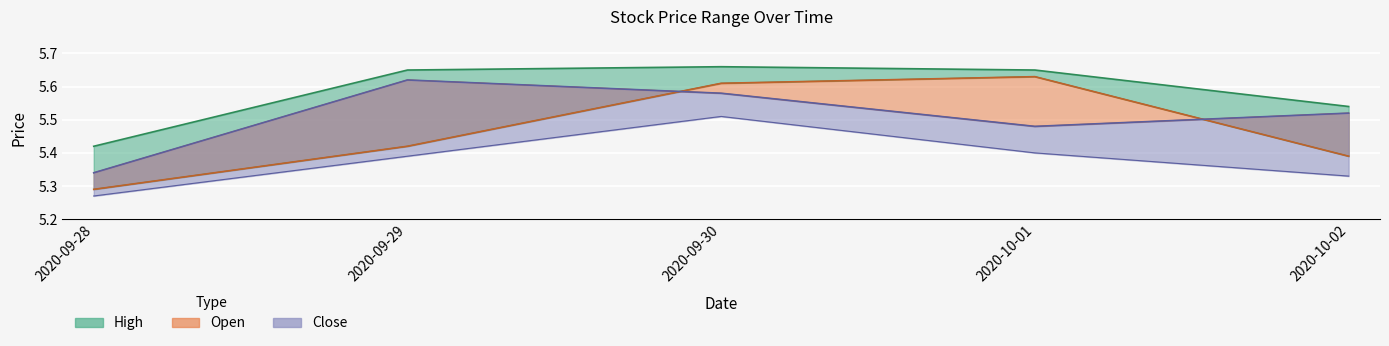

Where do Open and Close first cross each other?

2020-09-29 and 2020-09-30